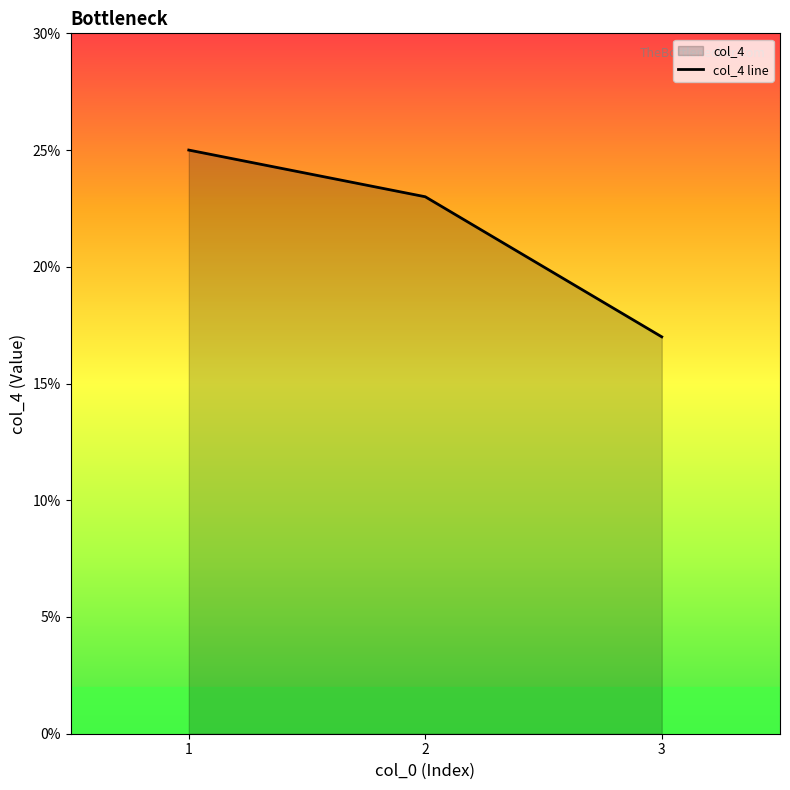

Reading left to right, what are all the values shown in this chart?

1=25	2=23	3=17